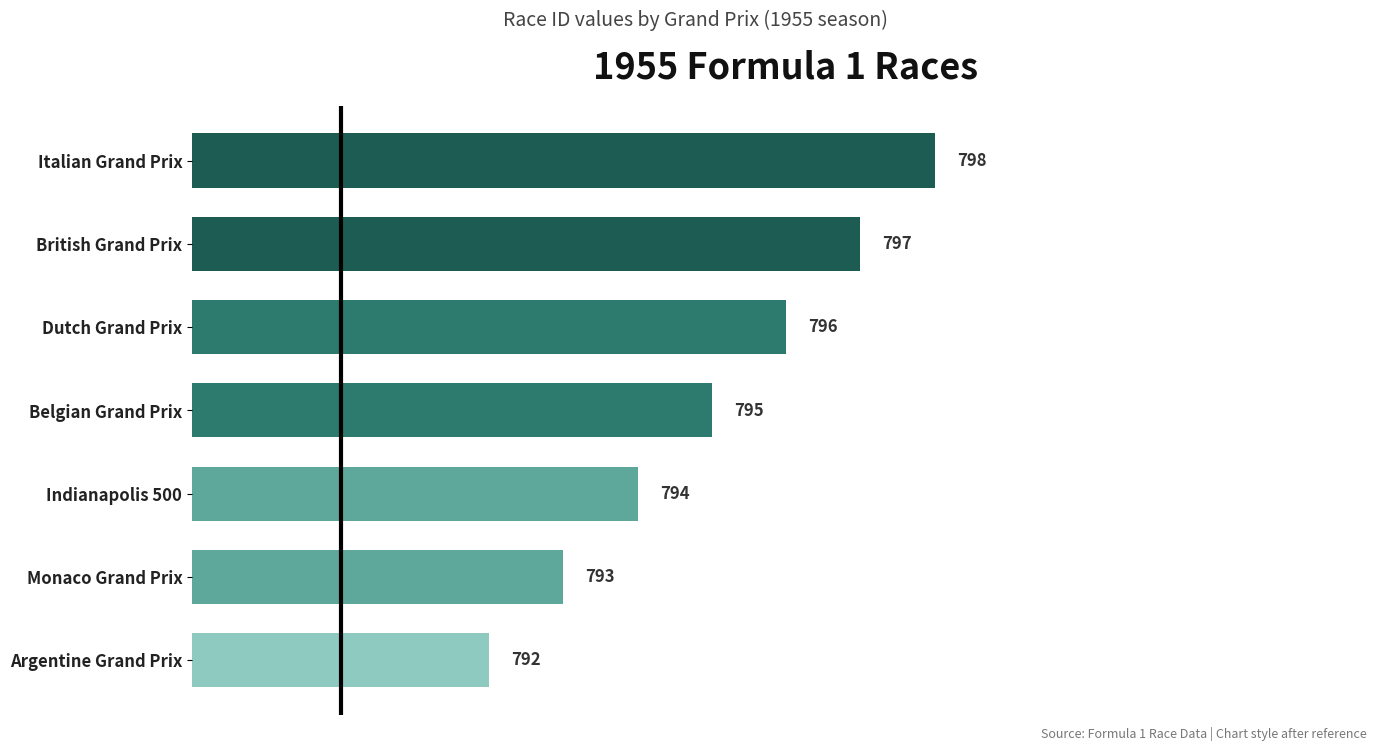

What is the average value?

795